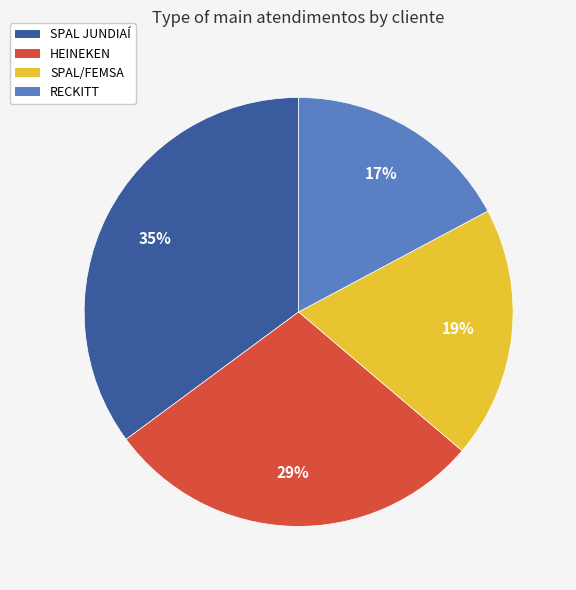

To the nearest percent, what percentage of the pie is SPAL/FEMSA?

19%